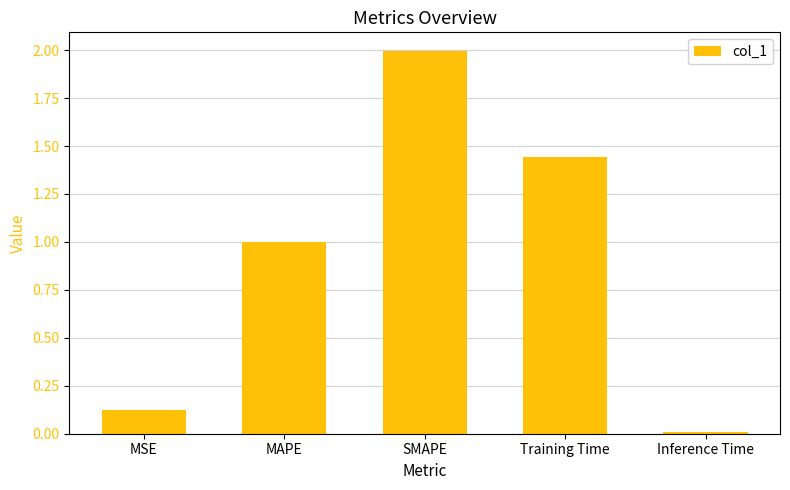

What is the sum of all values?

4.6